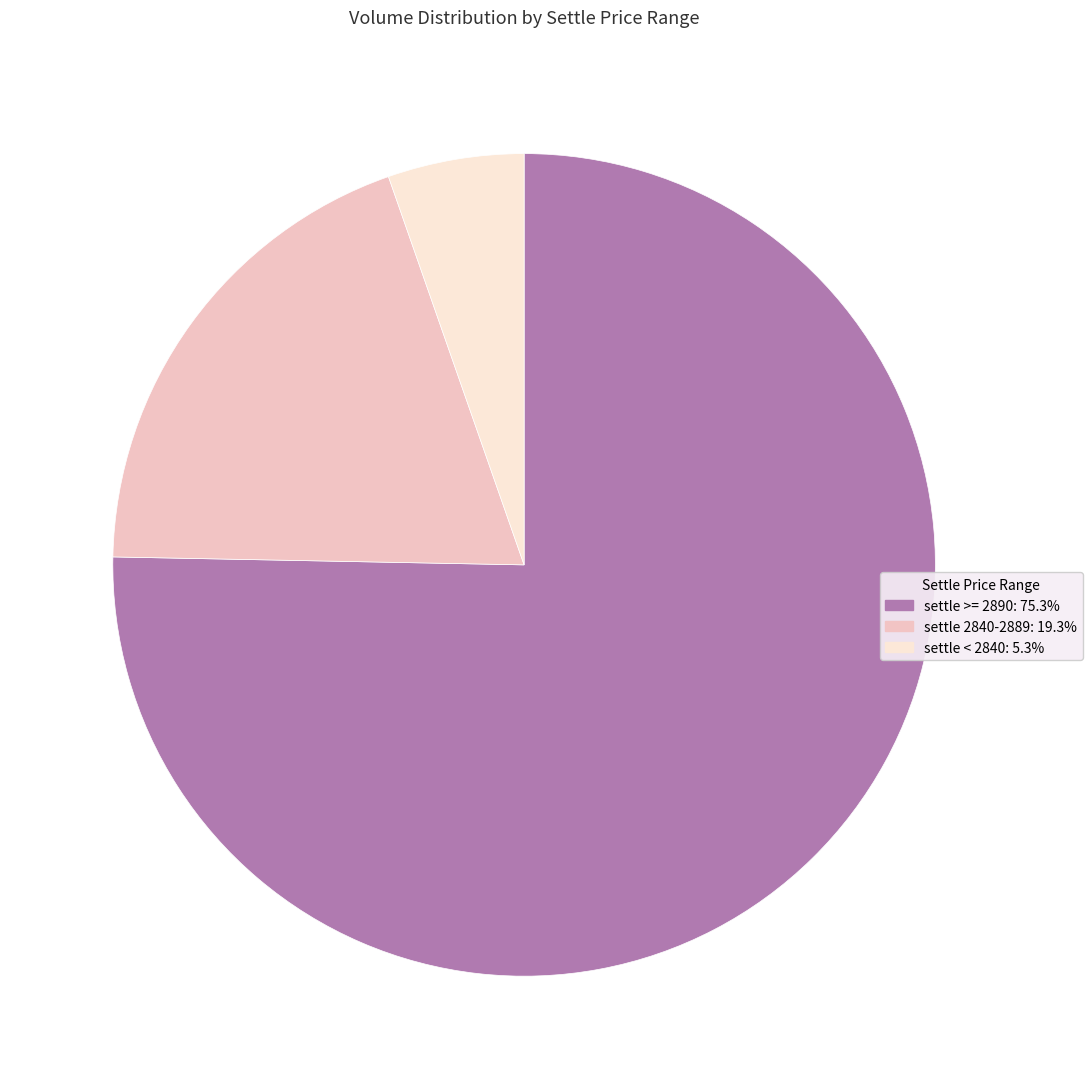

How many segments does this pie chart have?

3